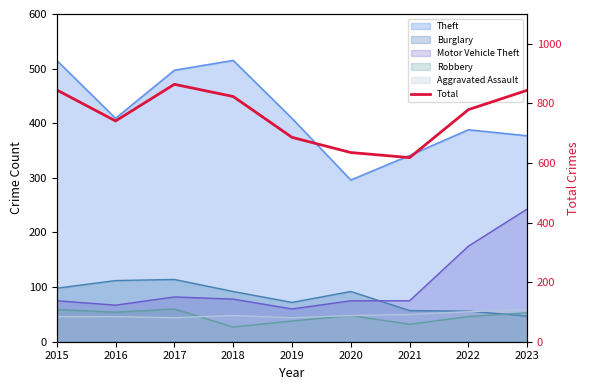

Reading right to left, list all the values displayed in this chart.

2023=844	2022=779	2021=618	2020=635	2019=686	2018=823	2017=864	2016=741	2015=845